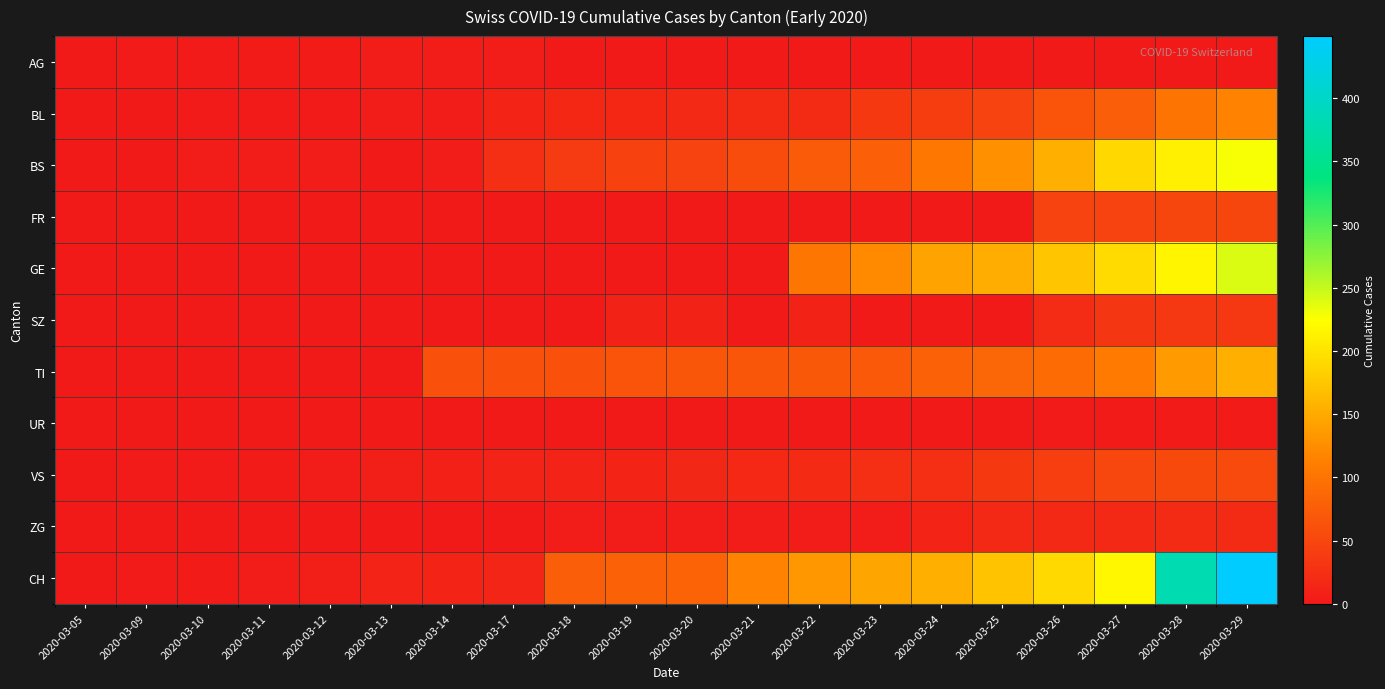

Between 2020-03-29 and 2020-03-27, which is larger?

2020-03-29